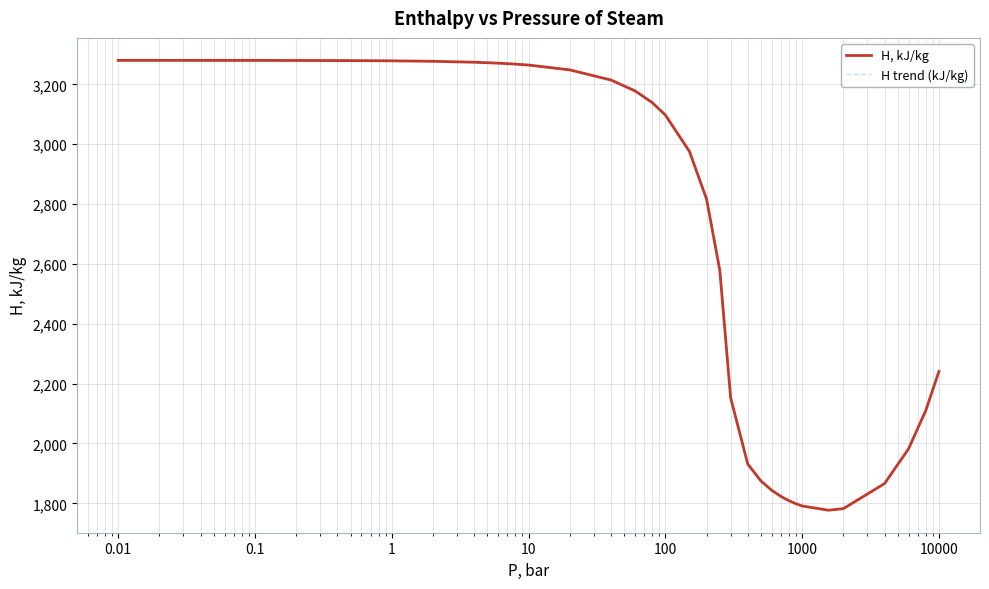

What is the greatest value displayed?

3280.1